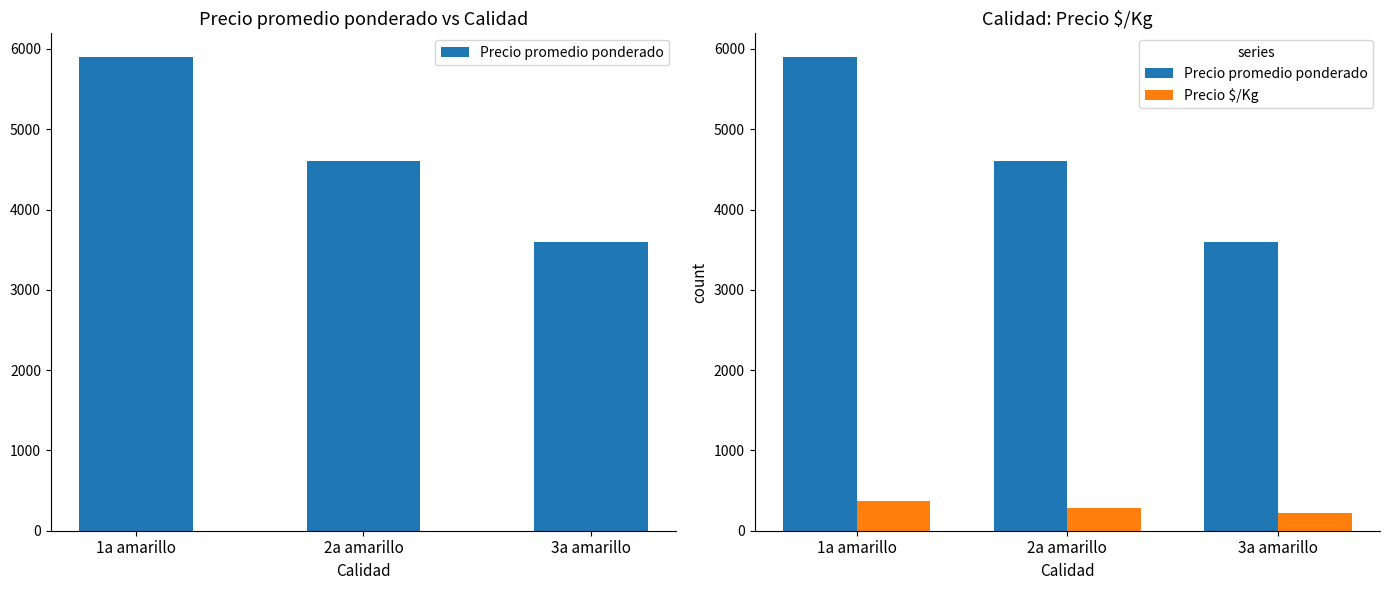

Reading left to right, extract all data points from this chart.

Precio promedio ponderado: 1a amarillo=5900	2a amarillo=4600	3a amarillo=3600
Precio $/Kg: 1a amarillo=369	2a amarillo=288	3a amarillo=225